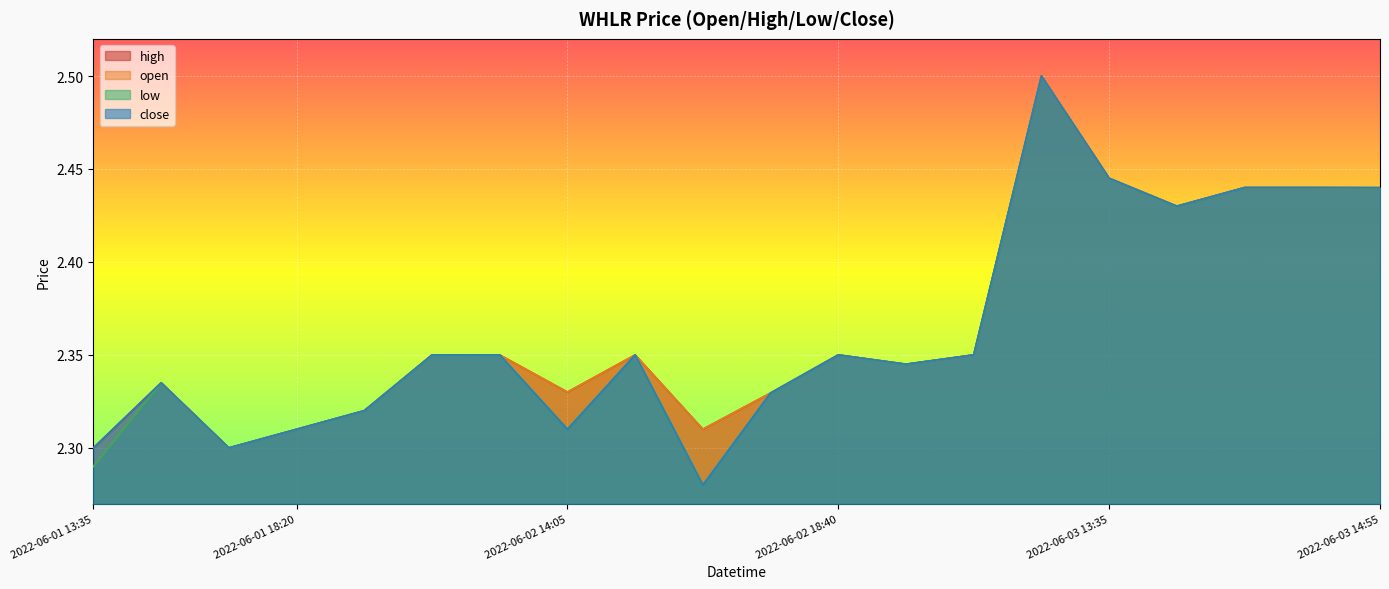

What position from the right is 2022-06-03 14:50?

2